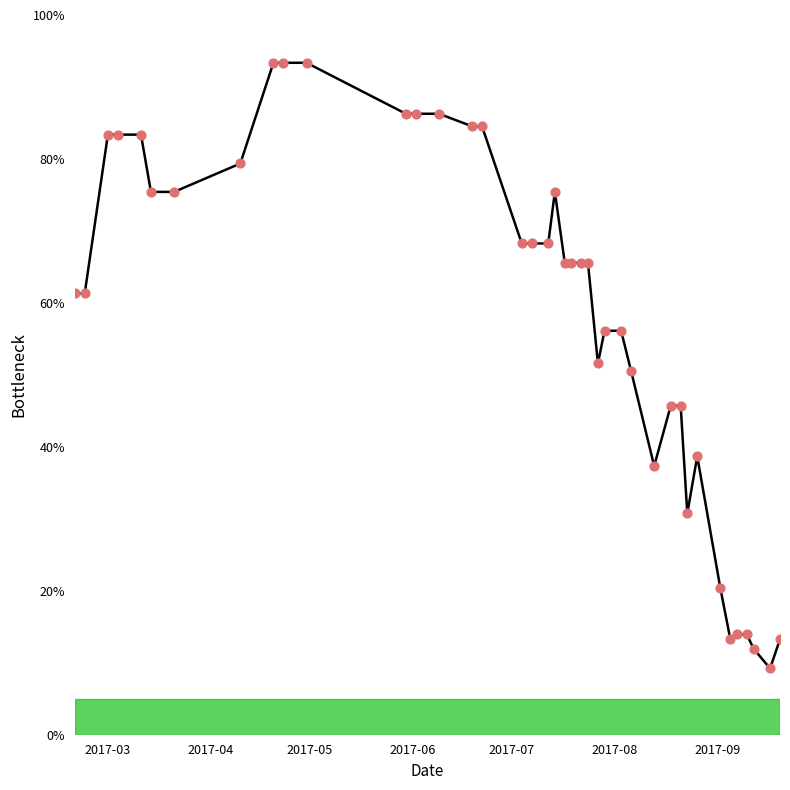

What is the maximum value shown in the chart?

93.4